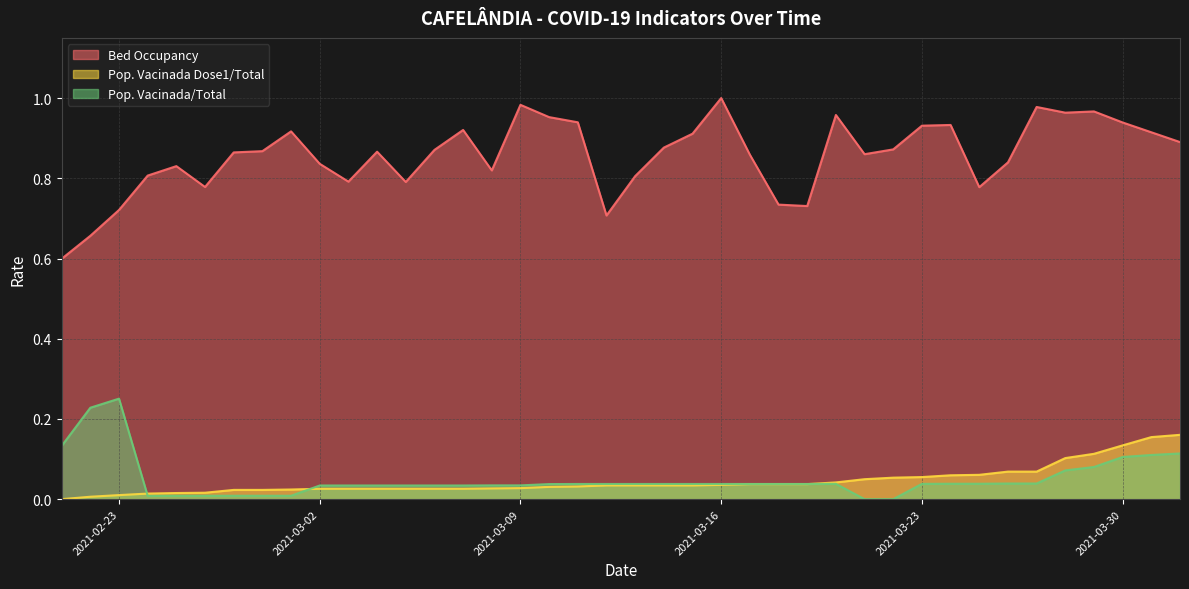

Reading left to right, extract all data points from this chart.

Bed Occupancy: 2021-02-21=0.6	2021-02-22=0.7	2021-02-23=0.7	2021-02-24=0.8	2021-02-25=0.8	2021-02-26=0.8	2021-02-27=0.9	2021-02-28=0.9	2021-03-01=0.9	2021-03-02=0.8	2021-03-03=0.8	2021-03-04=0.9	2021-03-05=0.8	2021-03-06=0.9	2021-03-07=0.9	2021-03-08=0.8	2021-03-09=1.0	2021-03-10=1.0	2021-03-11=0.9	2021-03-12=0.7	2021-03-13=0.8	2021-03-14=0.9	2021-03-15=0.9	2021-03-16=1.0	2021-03-17=0.9	2021-03-18=0.7	2021-03-19=0.7	2021-03-20=1.0	2021-03-21=0.9	2021-03-22=0.9	2021-03-23=0.9	2021-03-24=0.9	2021-03-25=0.8	2021-03-26=0.8	2021-03-27=1.0	2021-03-28=1.0	2021-03-29=1.0	2021-03-30=0.9	2021-03-31=0.9	2021-04-01=0.9
Pop. Vacinada Dose1/Total: 2021-02-21=0.0	2021-02-22=0.0	2021-02-23=0.0	2021-02-24=0.0	2021-02-25=0.0	2021-02-26=0.0	2021-02-27=0.0	2021-02-28=0.0	2021-03-01=0.0	2021-03-02=0.0	2021-03-03=0.0	2021-03-04=0.0	2021-03-05=0.0	2021-03-06=0.0	2021-03-07=0.0	2021-03-08=0.0	2021-03-09=0.0	2021-03-10=0.0	2021-03-11=0.0	2021-03-12=0.0	2021-03-13=0.0	2021-03-14=0.0	2021-03-15=0.0	2021-03-16=0.0	2021-03-17=0.0	2021-03-18=0.0	2021-03-19=0.0	2021-03-20=0.0	2021-03-21=0.0	2021-03-22=0.1	2021-03-23=0.1	2021-03-24=0.1	2021-03-25=0.1	2021-03-26=0.1	2021-03-27=0.1	2021-03-28=0.1	2021-03-29=0.1	2021-03-30=0.1	2021-03-31=0.2	2021-04-01=0.2
Pop. Vacinada/Total: 2021-02-21=0.1	2021-02-22=0.2	2021-02-23=0.3	2021-02-24=0.0	2021-02-25=0.0	2021-02-26=0.0	2021-02-27=0.0	2021-02-28=0.0	2021-03-01=0.0	2021-03-02=0.0	2021-03-03=0.0	2021-03-04=0.0	2021-03-05=0.0	2021-03-06=0.0	2021-03-07=0.0	2021-03-08=0.0	2021-03-09=0.0	2021-03-10=0.0	2021-03-11=0.0	2021-03-12=0.0	2021-03-13=0.0	2021-03-14=0.0	2021-03-15=0.0	2021-03-16=0.0	2021-03-17=0.0	2021-03-18=0.0	2021-03-19=0.0	2021-03-20=0.0	2021-03-21=0.0	2021-03-22=0.0	2021-03-23=0.0	2021-03-24=0.0	2021-03-25=0.0	2021-03-26=0.0	2021-03-27=0.0	2021-03-28=0.1	2021-03-29=0.1	2021-03-30=0.1	2021-03-31=0.1	2021-04-01=0.1